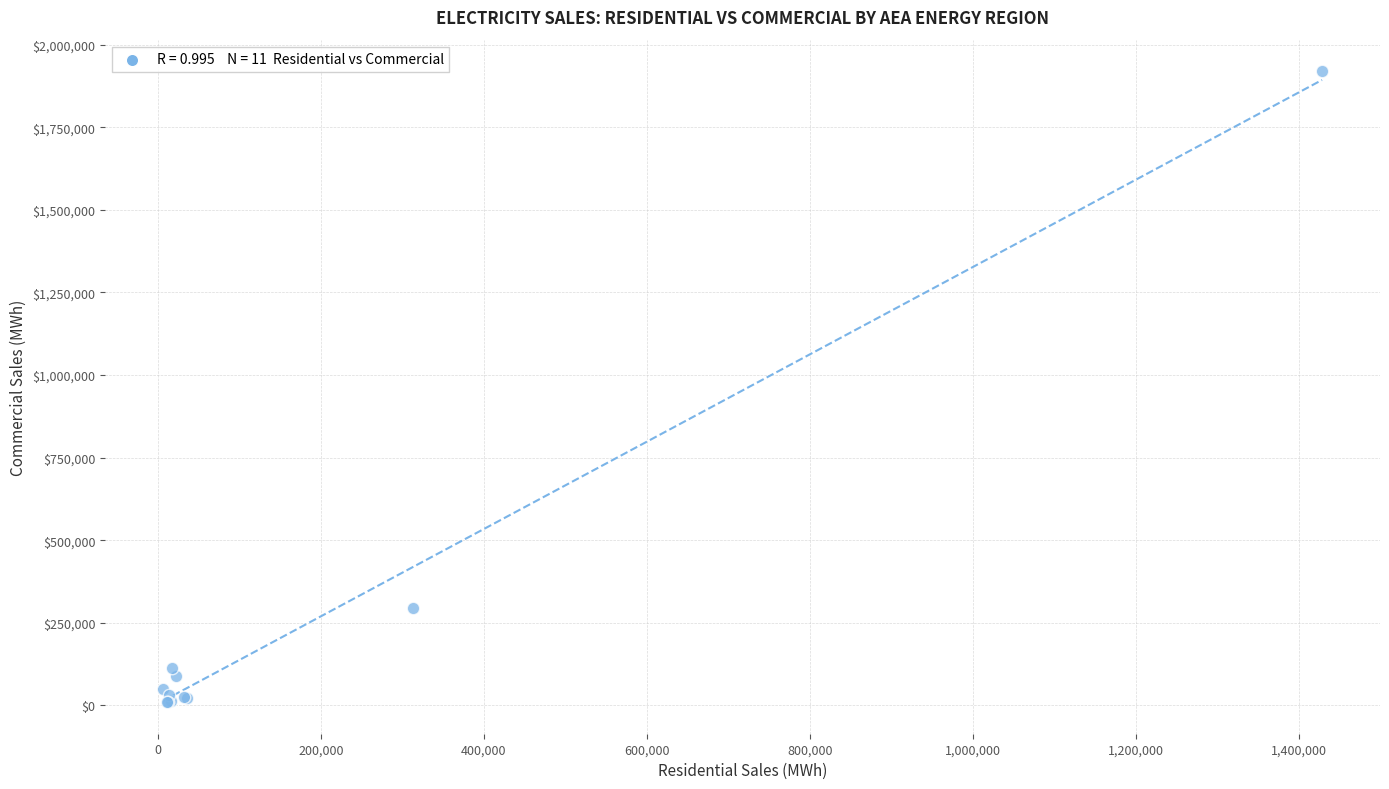

What Y value in the scatter plot is closest to 964894?

296461.7